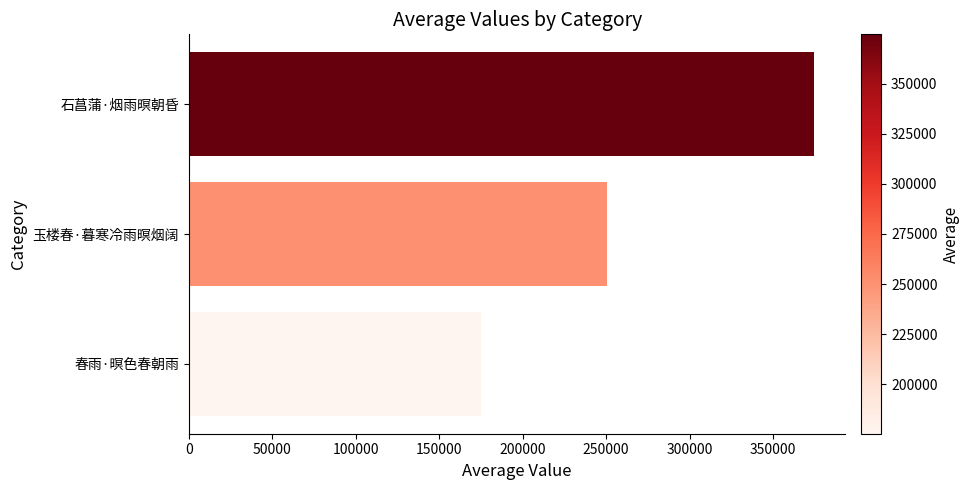

Which has a higher value, 春雨·暝色春朝雨 or 玉楼春·暮寒冷雨暝烟阔?

玉楼春·暮寒冷雨暝烟阔